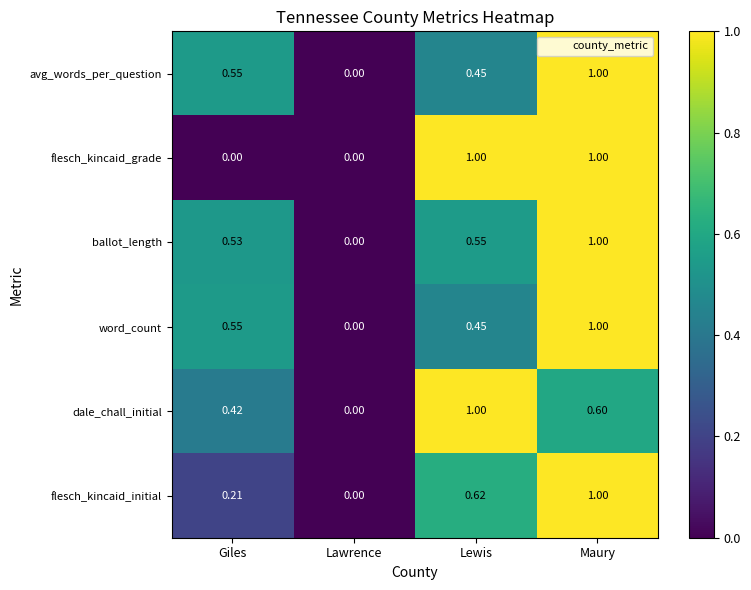

At which label is ballot_length closest to 0?

Lawrence